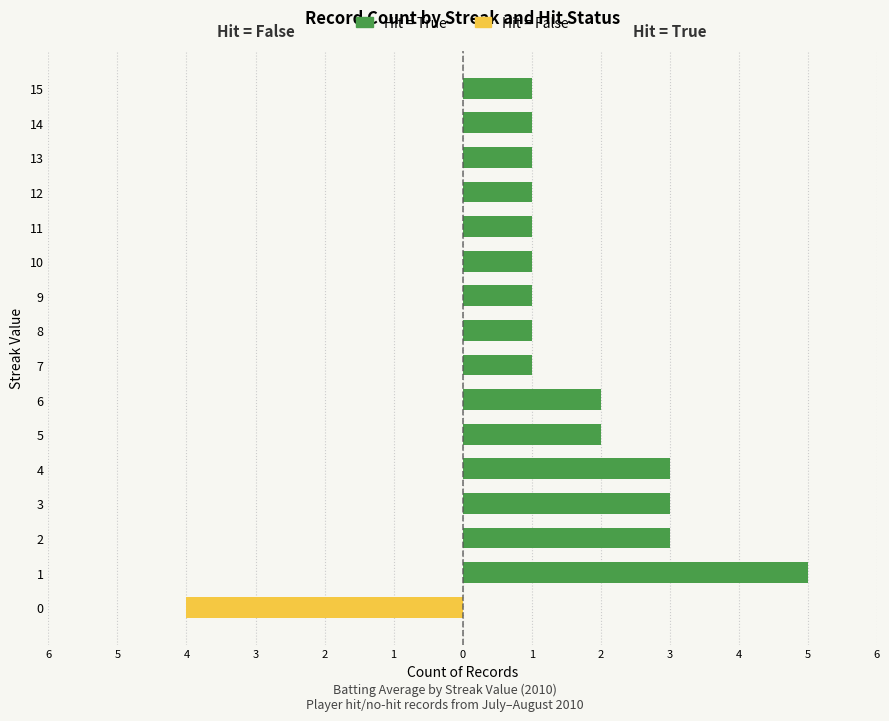

What is the minimum value shown in the chart?

-4